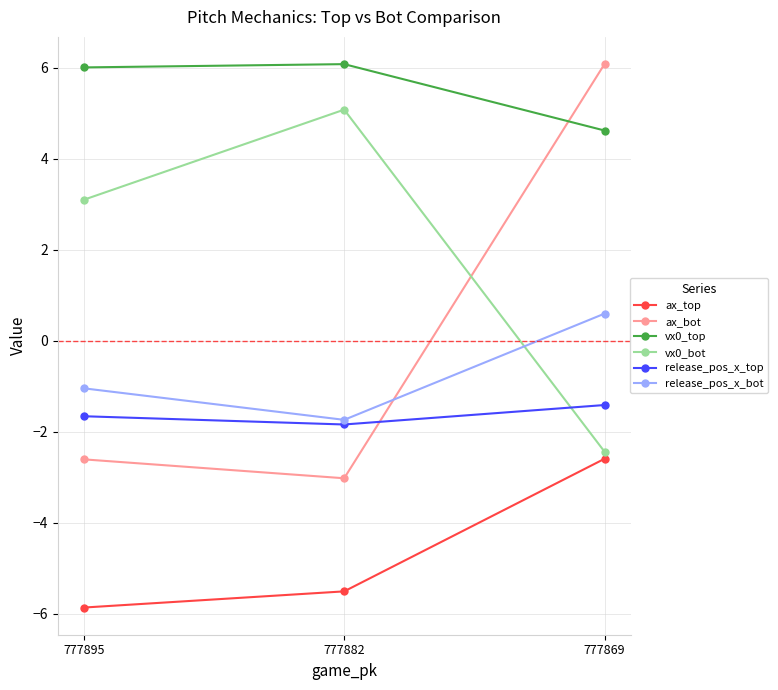

The vx0_top series shows 4.6 at 777869. True or false?

True